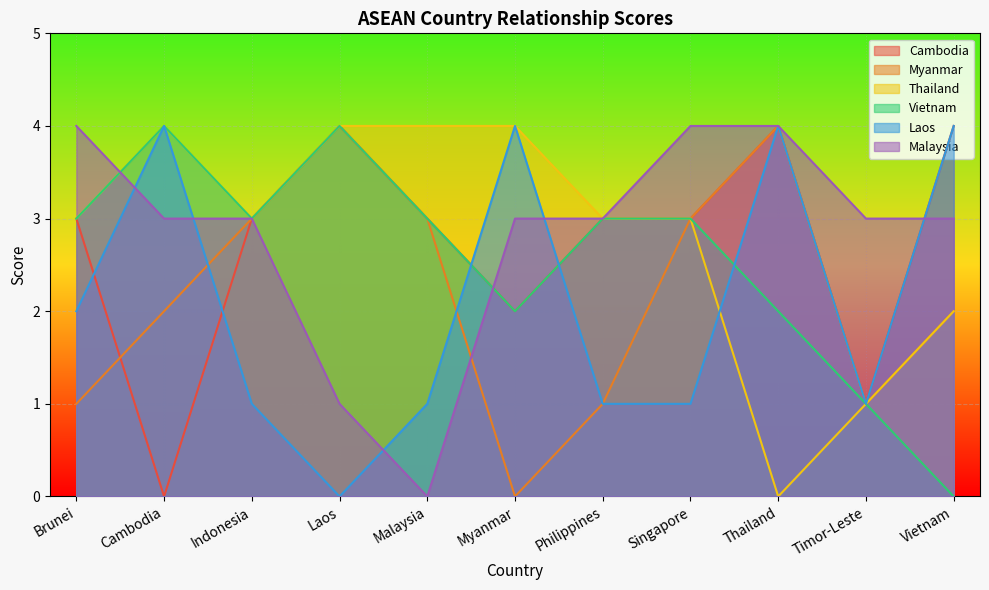

Reading left to right, list all the values displayed in this chart.

Cambodia: Brunei=3	Cambodia=0	Indonesia=3	Laos=4	Malaysia=3	Myanmar=2	Philippines=3	Singapore=3	Thailand=4	Timor-Leste=1	Vietnam=4
Myanmar: Brunei=1	Cambodia=2	Indonesia=3	Laos=4	Malaysia=3	Myanmar=0	Philippines=1	Singapore=3	Thailand=4	Timor-Leste=1	Vietnam=2
Thailand: Brunei=3	Cambodia=4	Indonesia=3	Laos=4	Malaysia=4	Myanmar=4	Philippines=3	Singapore=3	Thailand=0	Timor-Leste=1	Vietnam=2
Vietnam: Brunei=3	Cambodia=4	Indonesia=3	Laos=4	Malaysia=3	Myanmar=2	Philippines=3	Singapore=3	Thailand=2	Timor-Leste=1	Vietnam=0
Laos: Brunei=2	Cambodia=4	Indonesia=1	Laos=0	Malaysia=1	Myanmar=4	Philippines=1	Singapore=1	Thailand=4	Timor-Leste=1	Vietnam=4
Malaysia: Brunei=4	Cambodia=3	Indonesia=3	Laos=1	Malaysia=0	Myanmar=3	Philippines=3	Singapore=4	Thailand=4	Timor-Leste=3	Vietnam=3